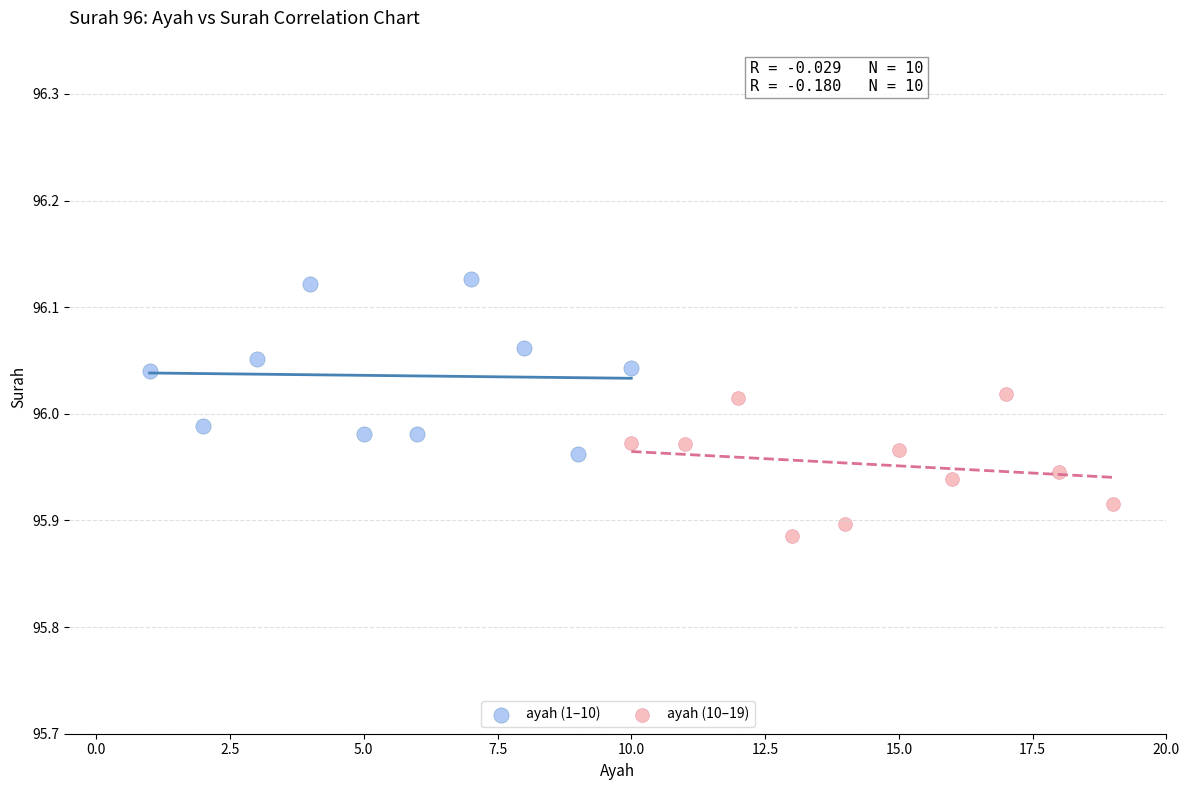

Which series contains the lowest Y value?

ayah (10–19)